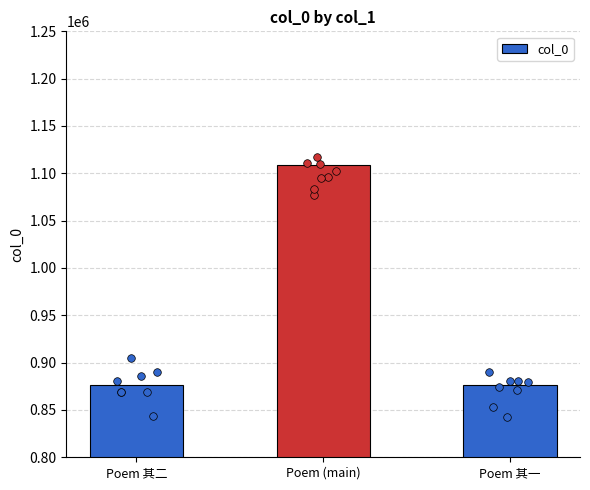

What is the change in value from Poem 其二 to Poem 其一?

+1